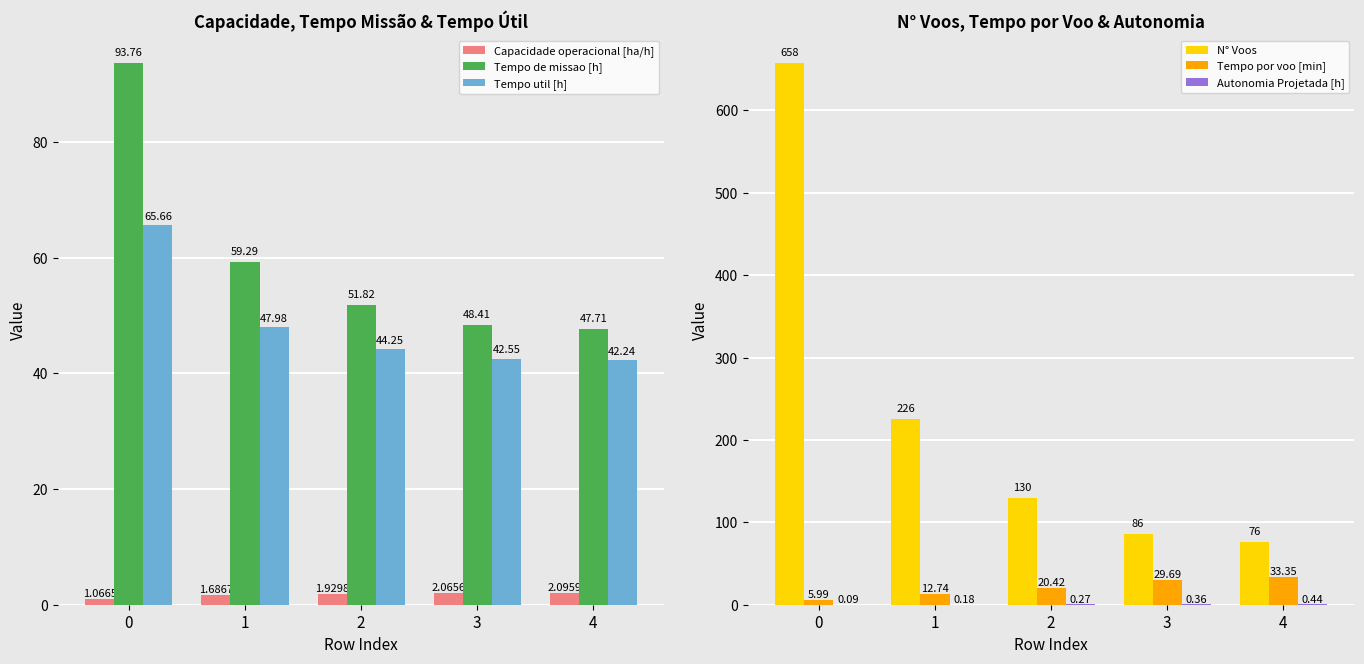

Rank the series at 1 from lowest to highest value.

Autonomia Projetada [h], Capacidade operacional [ha/h], Tempo por voo [min], Tempo util [h], Tempo de missao [h], N° Voos